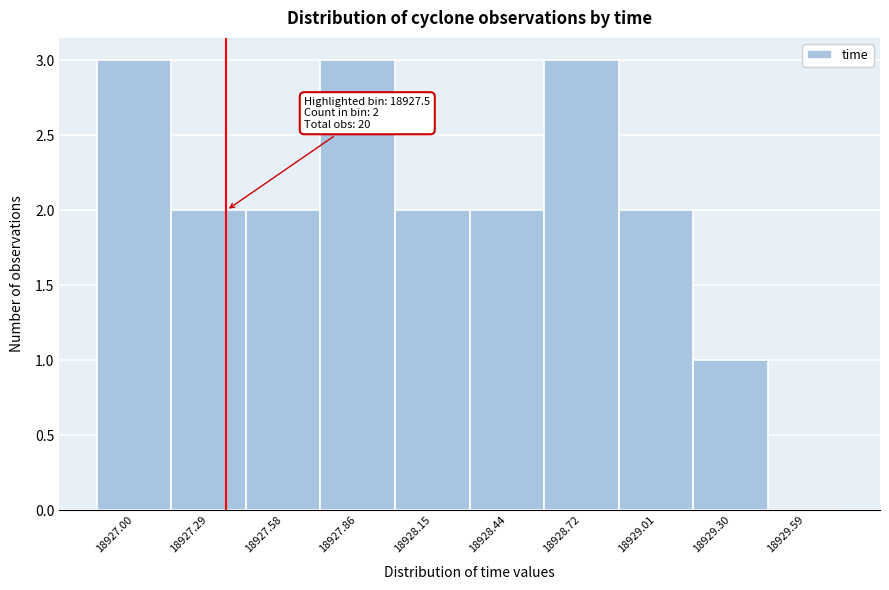

Reading left to right, transcribe all the data shown in this chart.

18927.00=3	18927.29=2	18927.58=2	18927.86=3	18928.15=2	18928.44=2	18928.72=3	18929.01=2	18929.30=1	18929.59=0